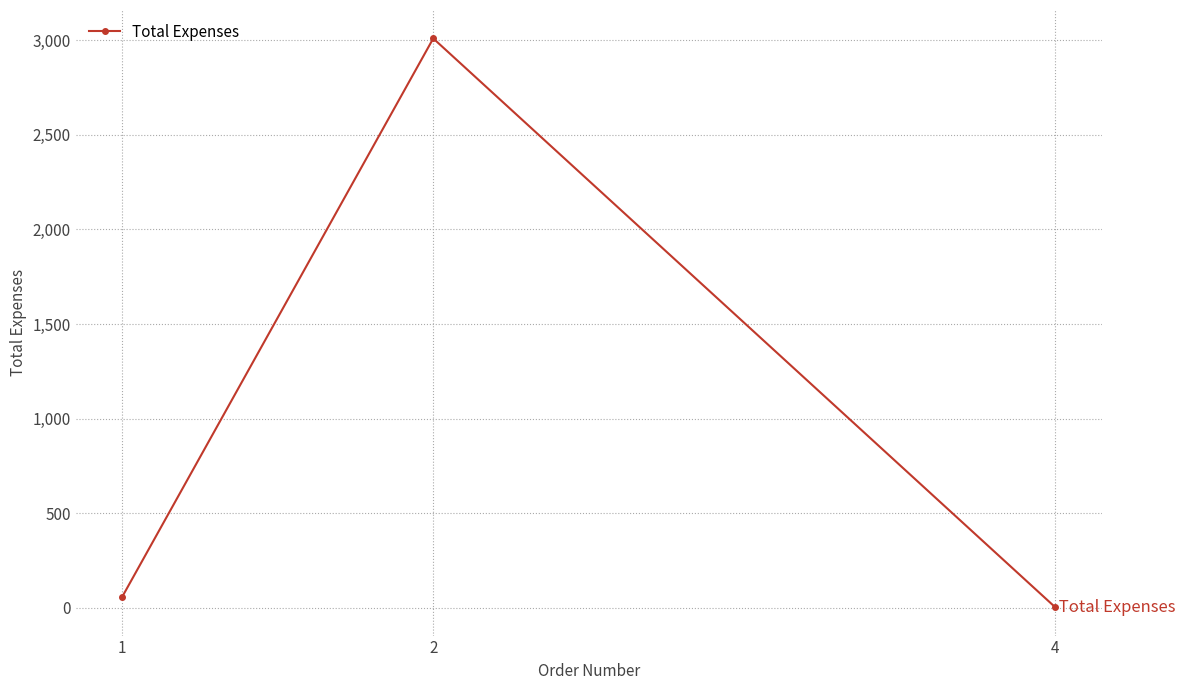

Count the number of data series in this chart.

1